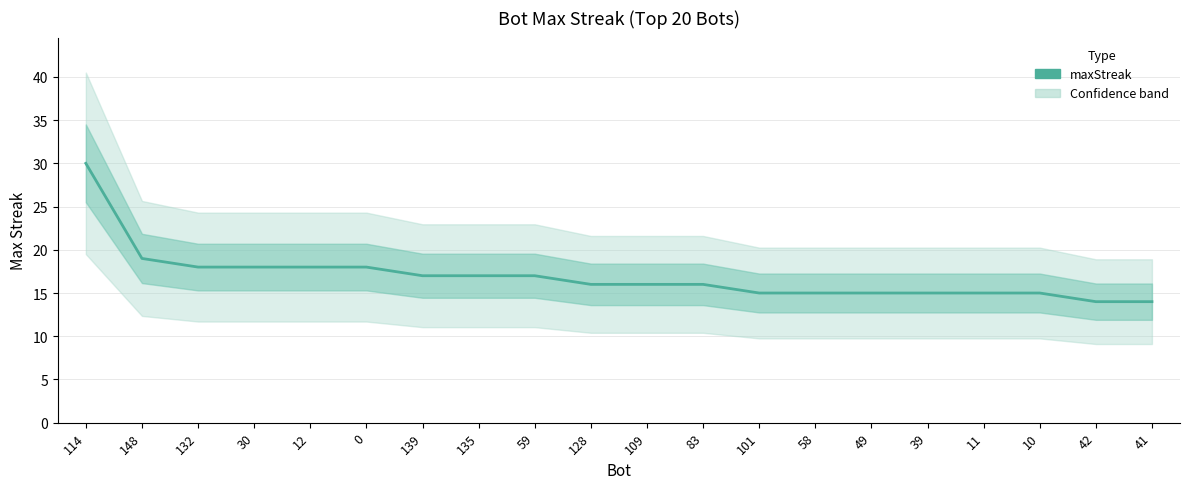

The chart shows a value of 4 at 12. True or false?

False